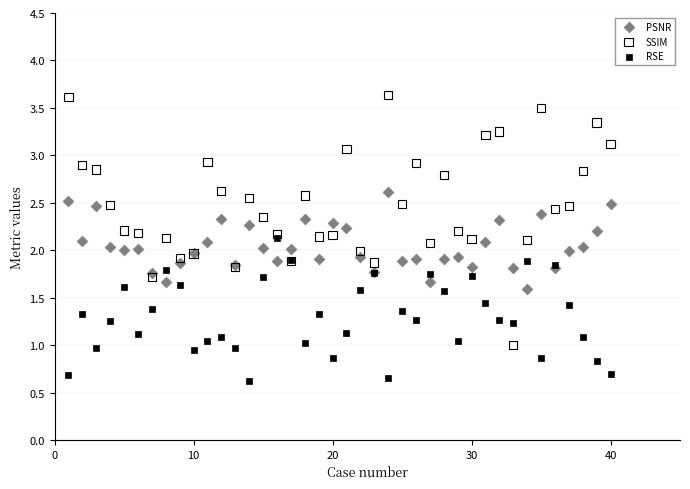

What are all the series names shown in the legend?

PSNR, SSIM, RSE